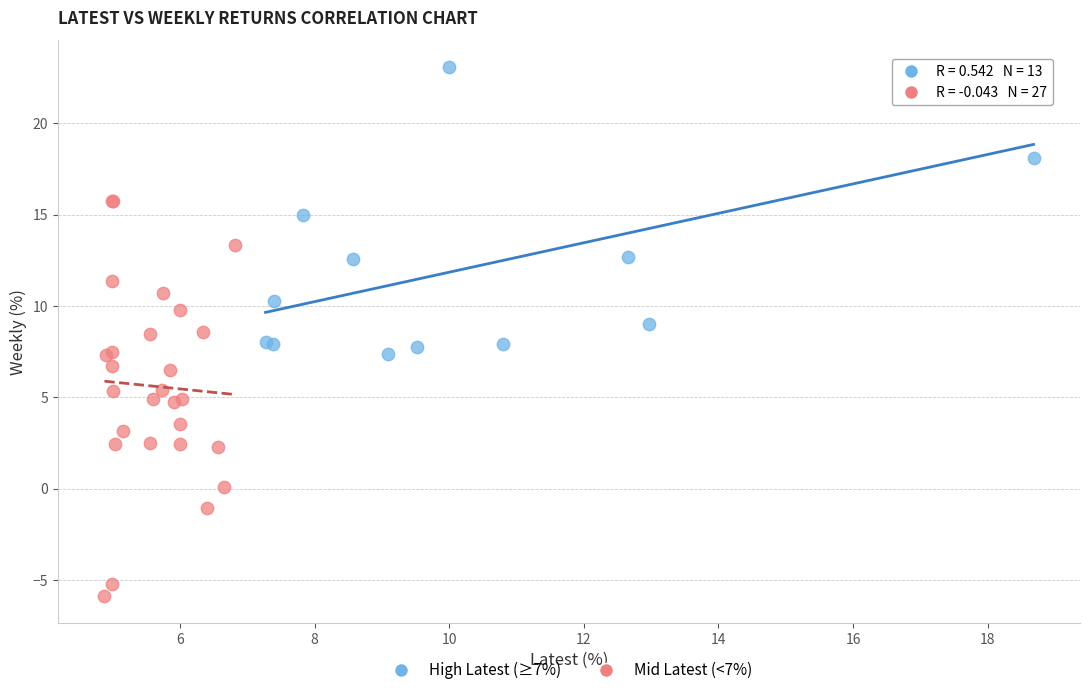

Which series reaches the maximum Y coordinate?

High Latest (≥7%)